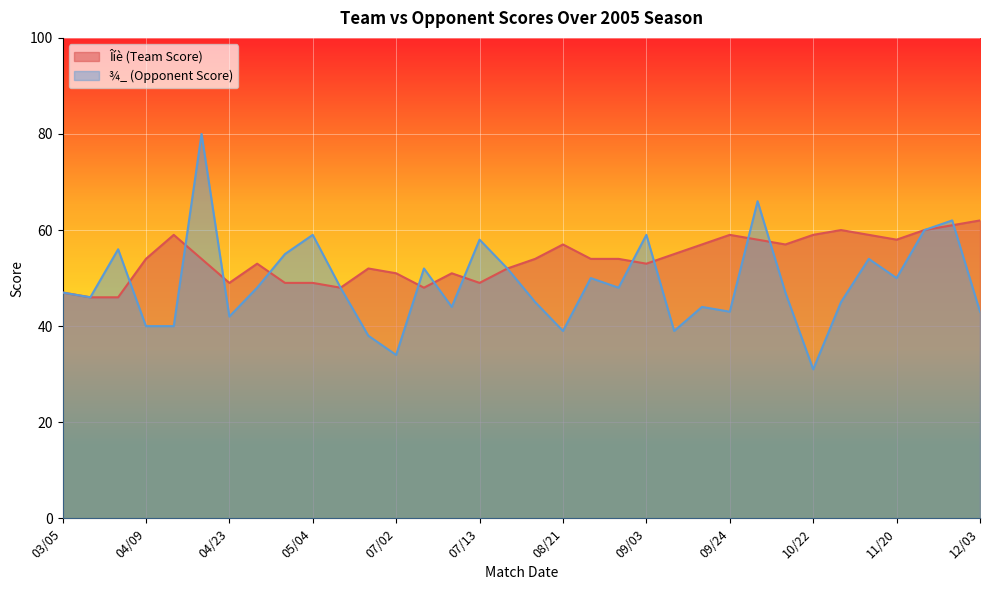

Is it true that ¾_ (Opponent Score) equals 80 at 04/16?

True